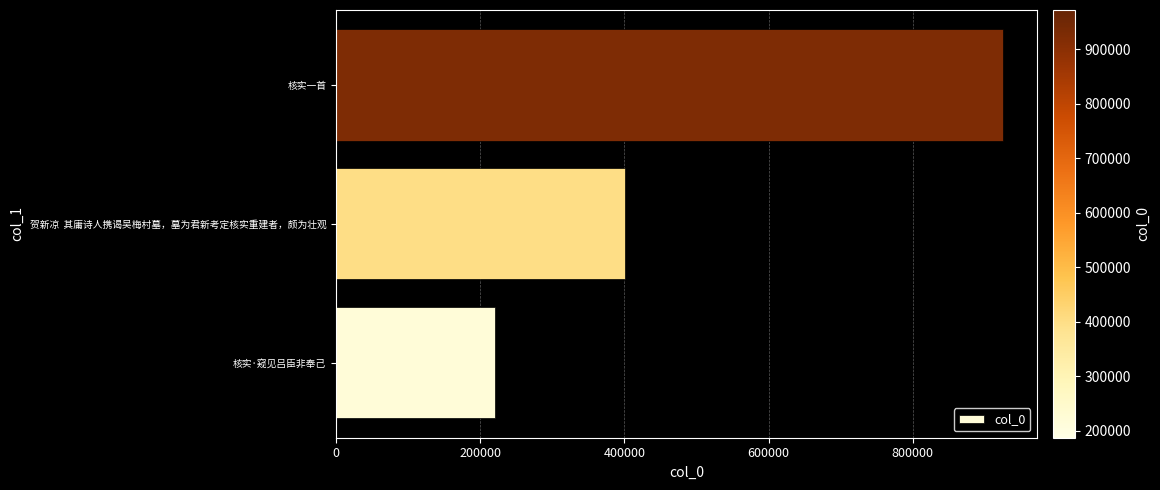

What is the sum of all values?

1546533